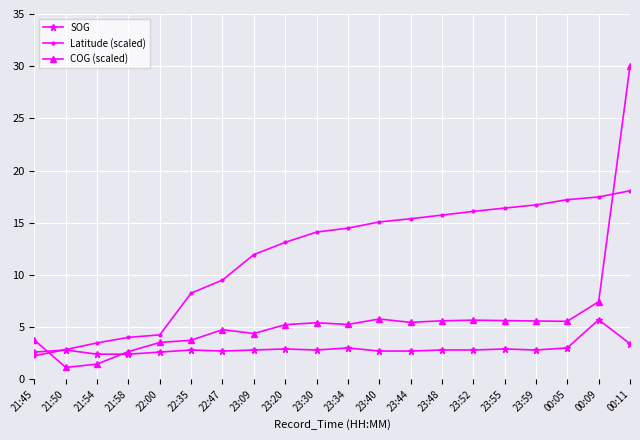

After their last crossing, which series has the higher values: SOG or COG (scaled)?

COG (scaled)